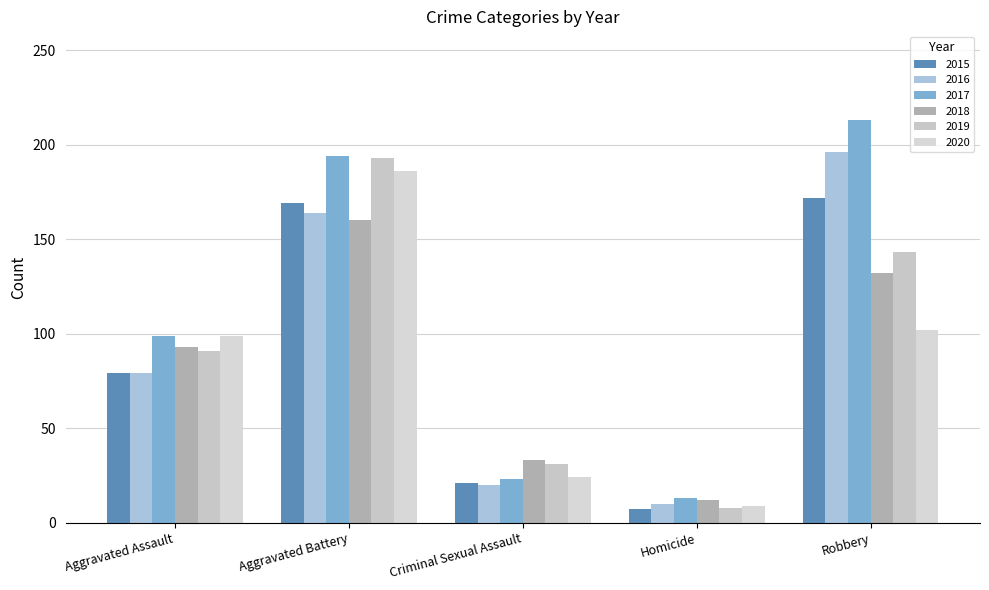

At which label does 2015 first exceed 79?

Aggravated Battery